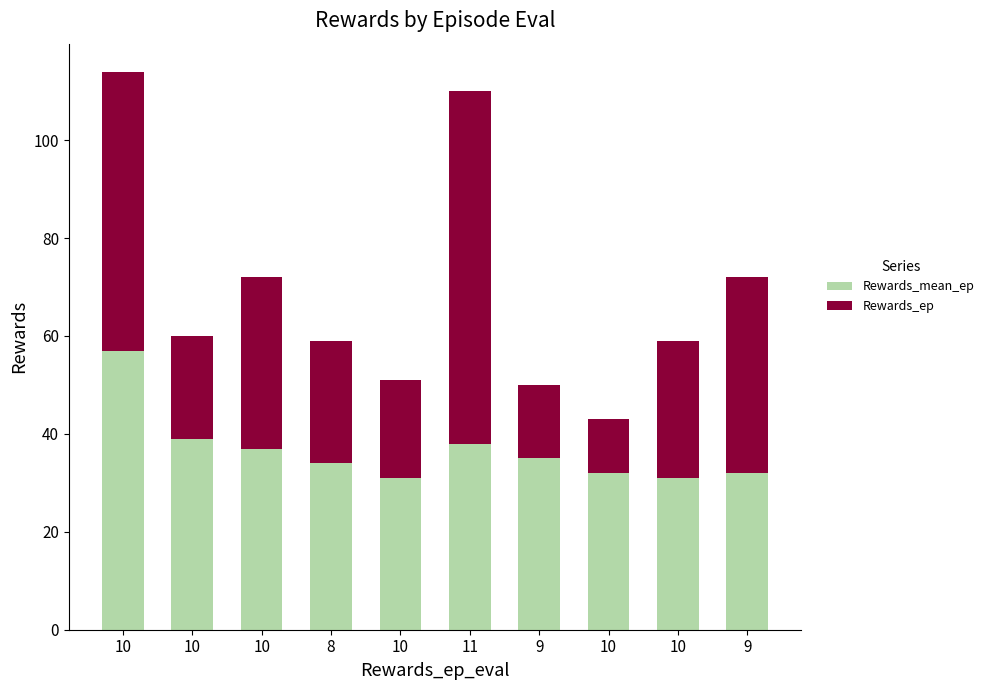

What are all the series names shown in the legend?

Rewards_mean_ep, Rewards_ep